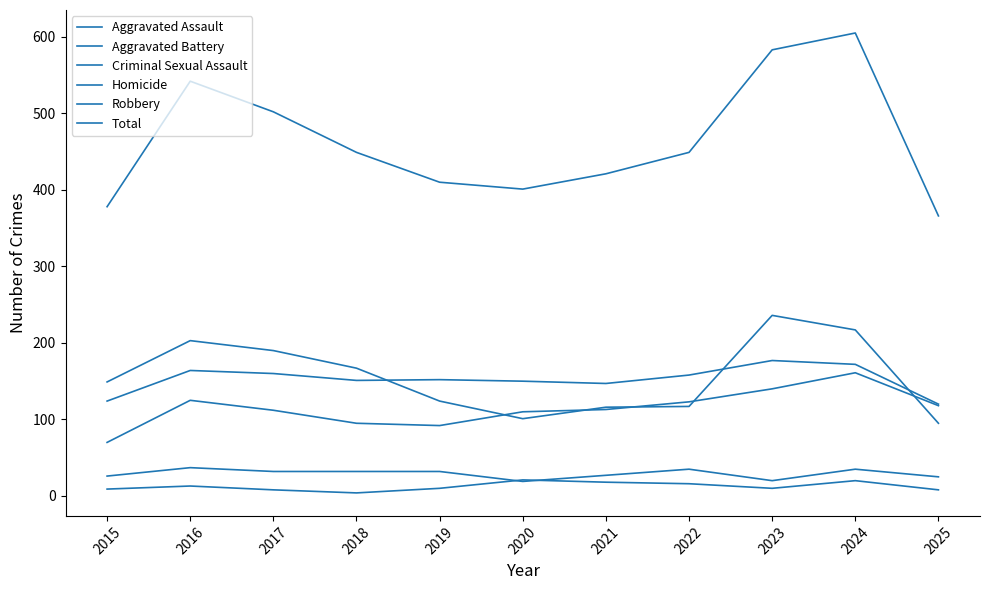

What is the sum of all Aggravated Assault values?

1259